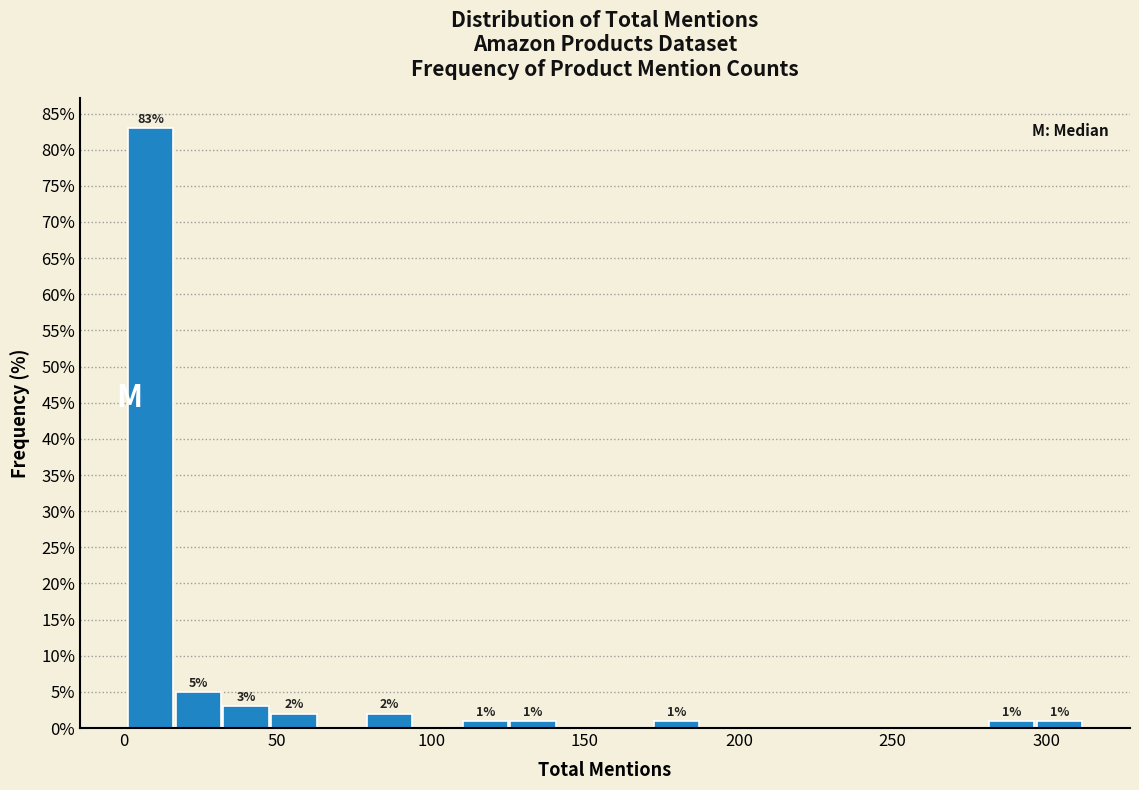

Read against the x-axis, roughly where is the centre of the tallest bar?

10